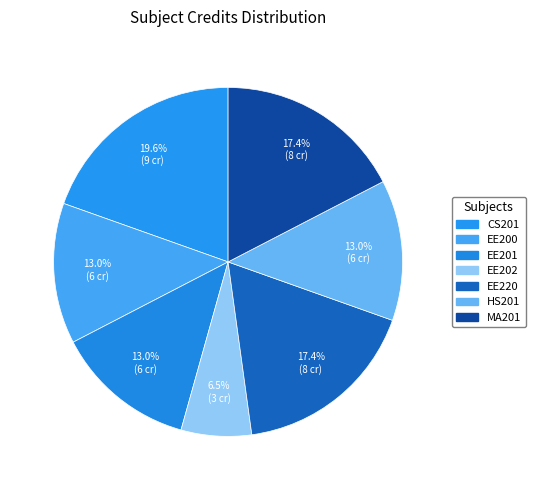

How many slices are in this pie chart?

7